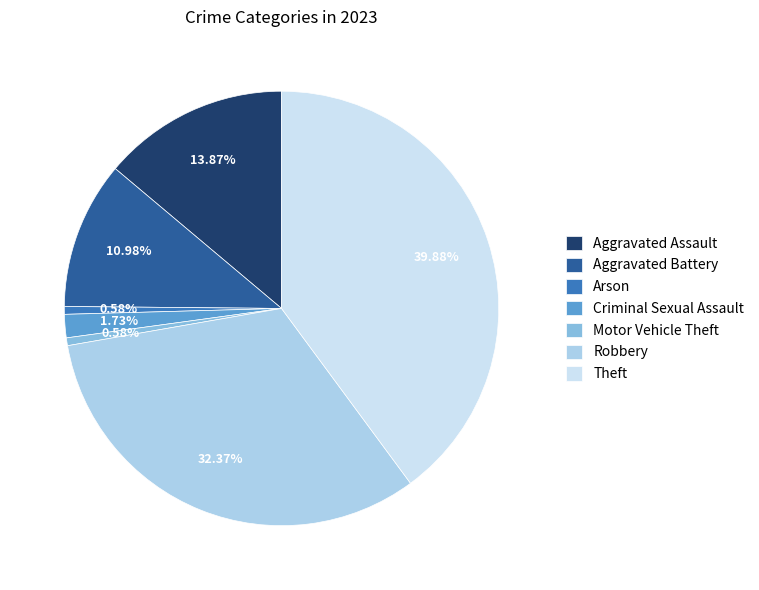

To the nearest percent, what is the average slice percentage?

14%